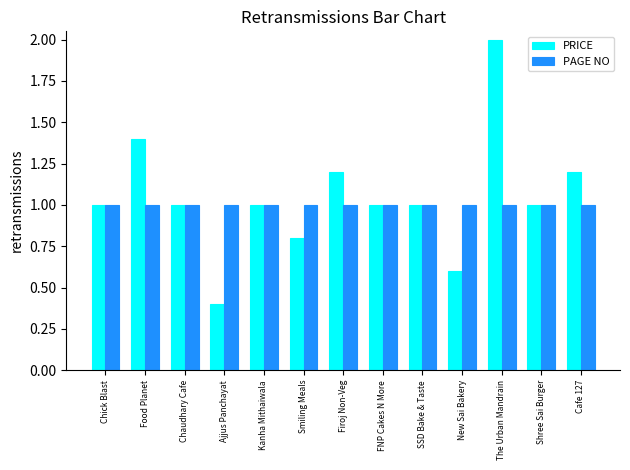

How many series are shown in this chart?

2